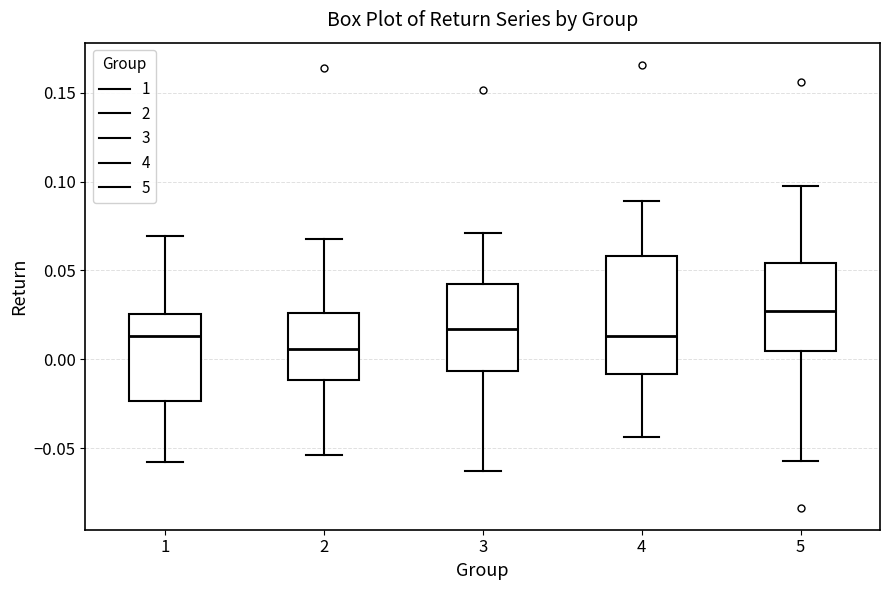

Reading left to right, read every box against the y-axis: the position of its median line, the range the box covers, and the ends of its whiskers. The values are not printed on the chart, so give them approximately, as read against the axis.

1: median 0.015, box -0.025 to 0.025, whiskers -0.060 to 0.070
2: median 0.005, box -0.010 to 0.025, whiskers -0.055 to 0.070
3: median 0.015, box -0.005 to 0.045, whiskers -0.065 to 0.070
4: median 0.015, box -0.010 to 0.060, whiskers -0.045 to 0.090
5: median 0.025, box 0.005 to 0.055, whiskers -0.055 to 0.095